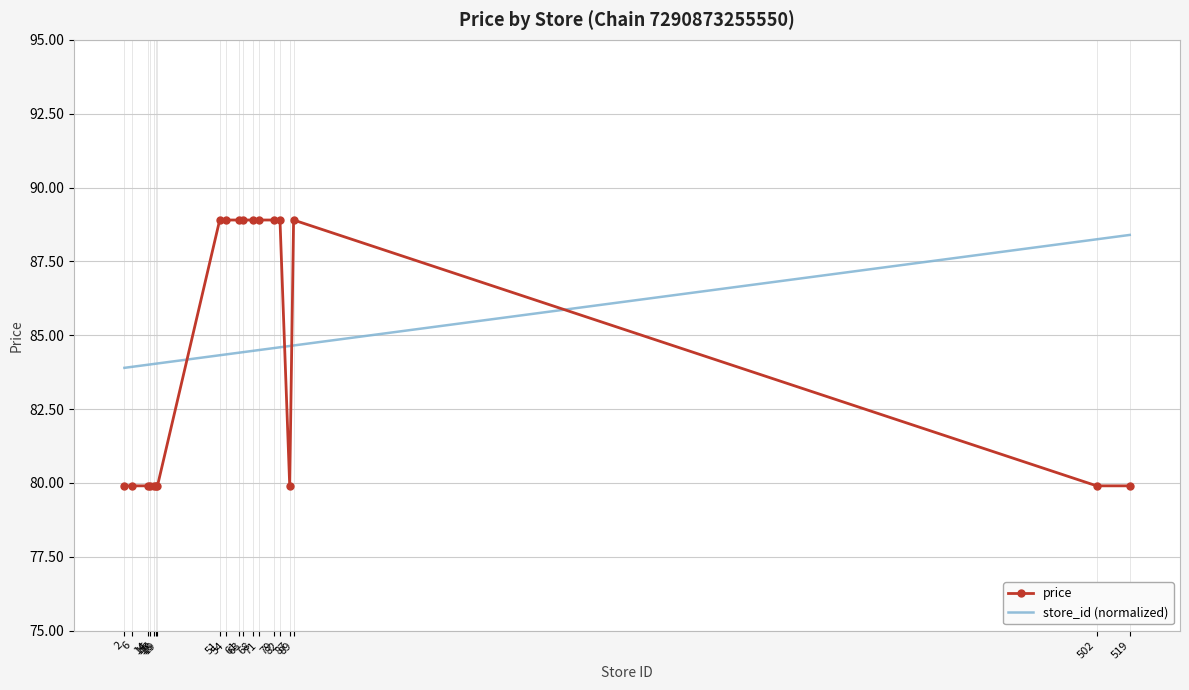

What is the maximum value shown in the chart?

88.9